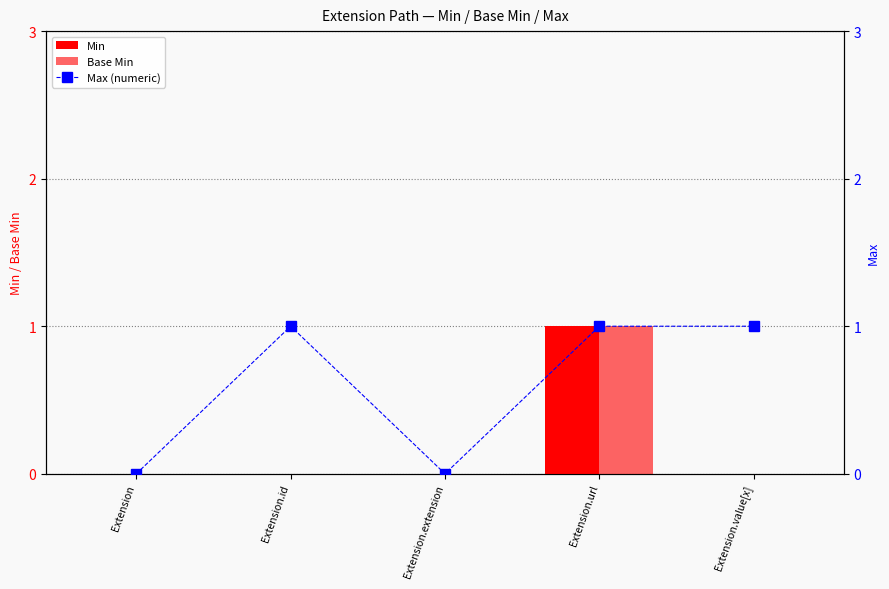

How many distinct data groups are displayed?

3